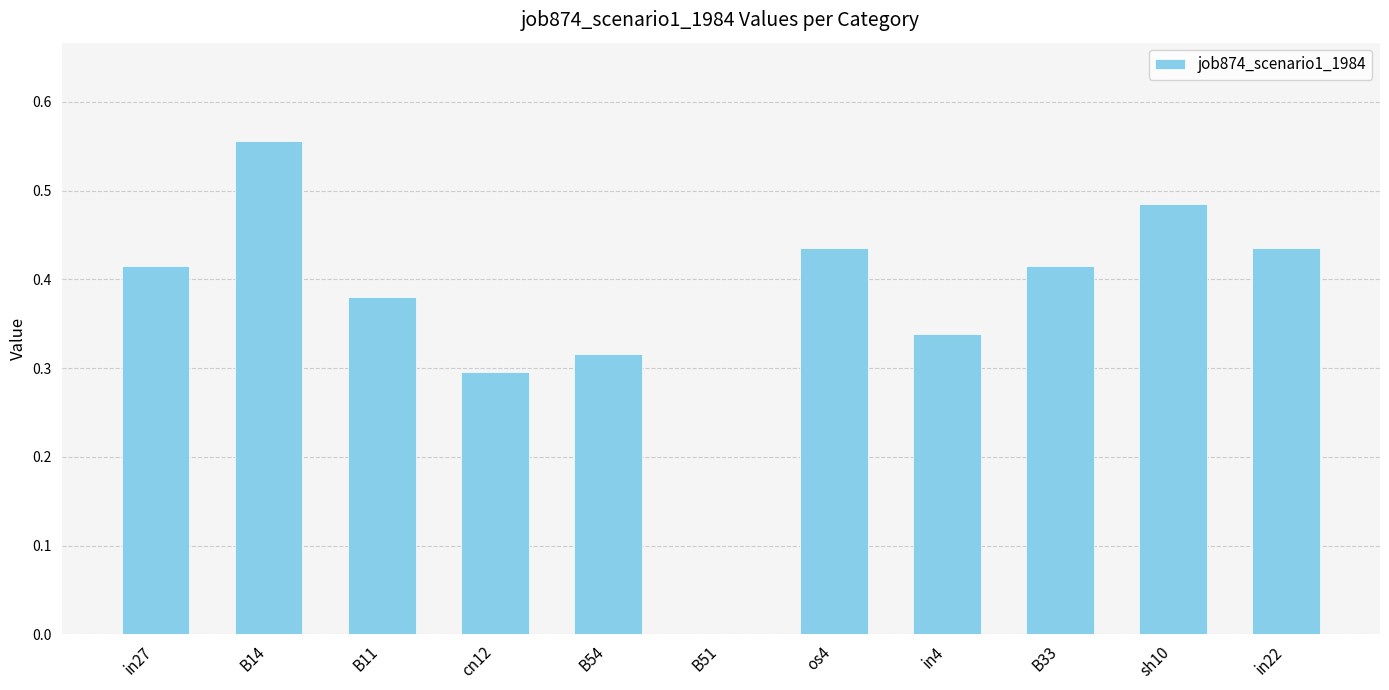

What is the sum of all values?

4.1